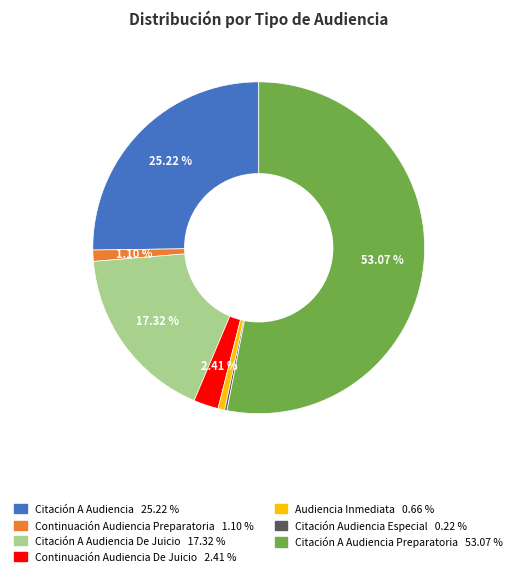

Does any single category account for the majority?

Yes